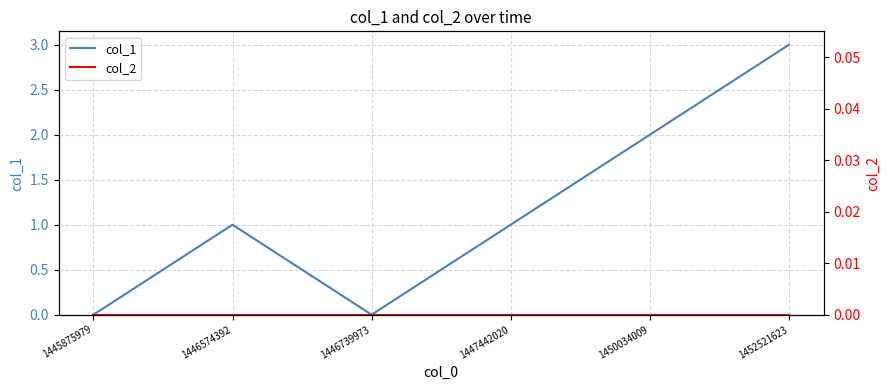

Is this an area chart (filled region under the line)?

No